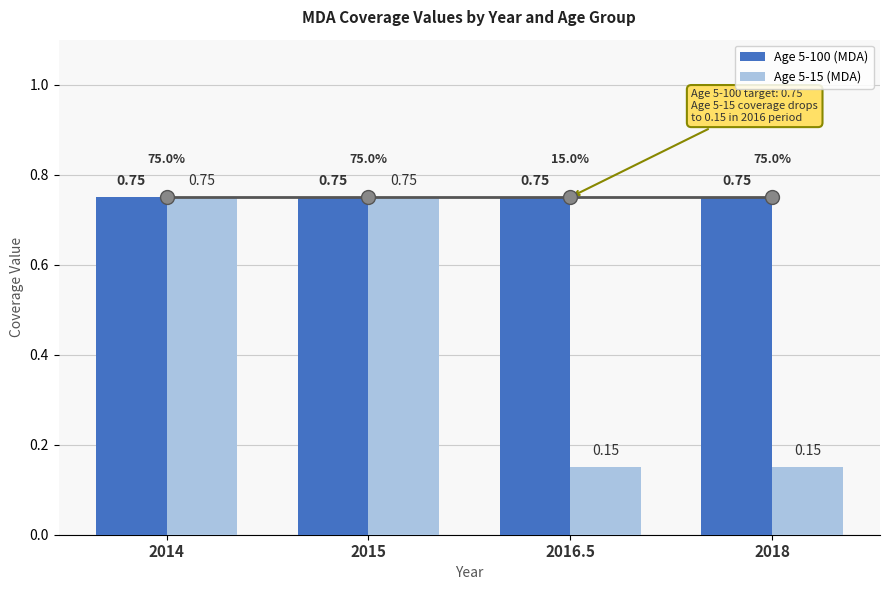

The Age 5-100 (MDA) series shows 1.0 at 2018. True or false?

False